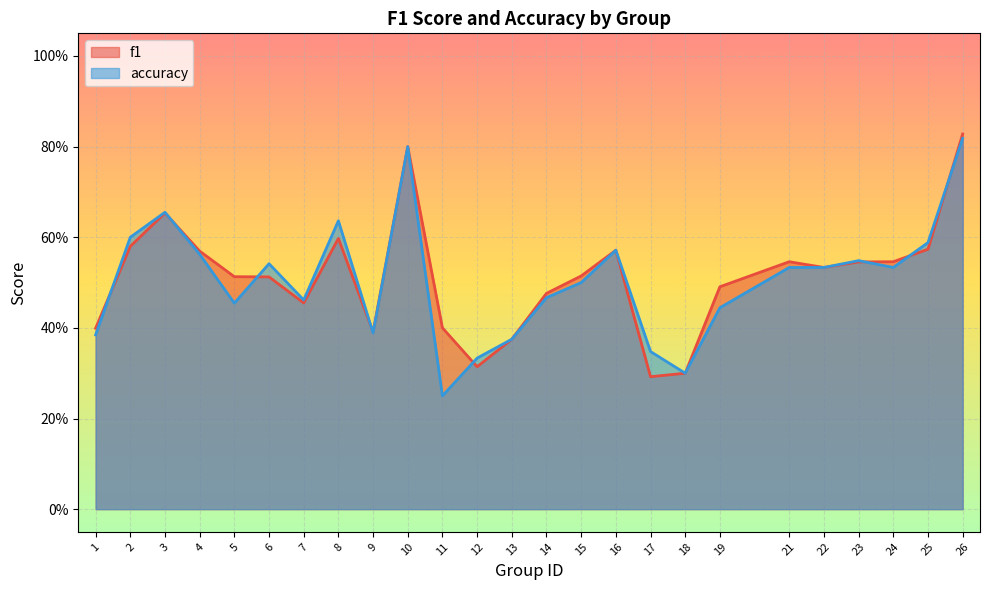

Which has a higher value, 18 or 12?

12